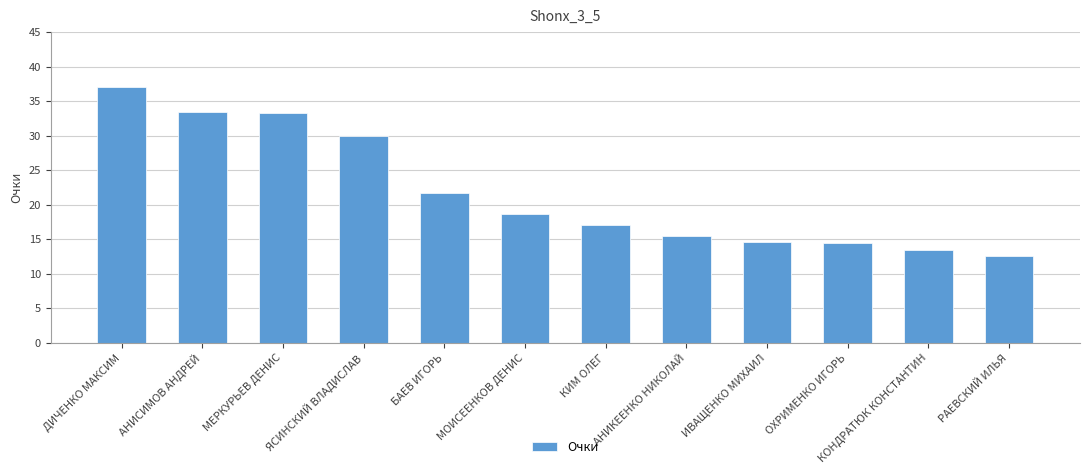

What is the approximate value at МЕРКУРЬЕВ ДЕНИС?

33.3